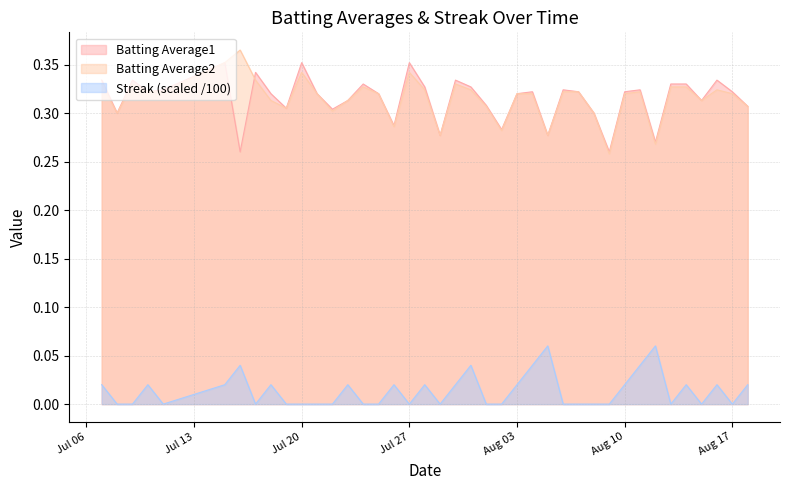

What is the value of the Batting Average1 point at the 20th from the left?

0.3